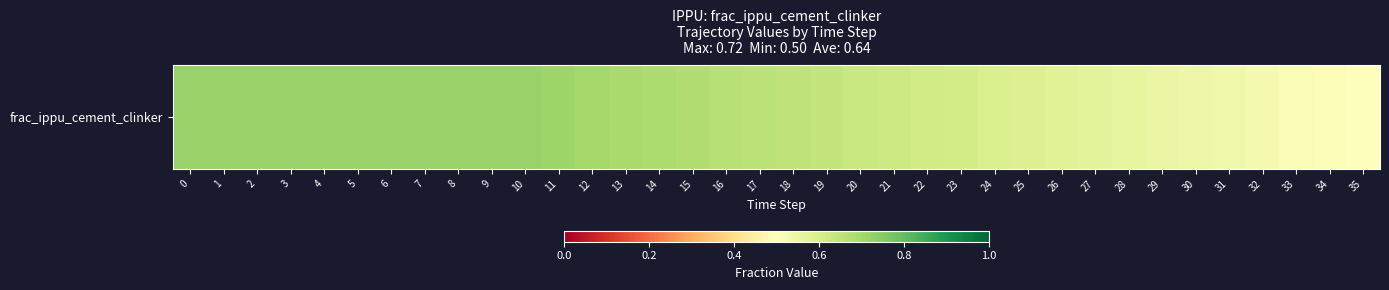

What is the minimum value shown in the chart?

0.5